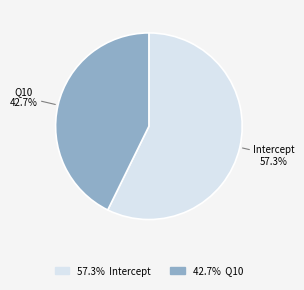

To the nearest percent, what portion does Q10 represent?

43%